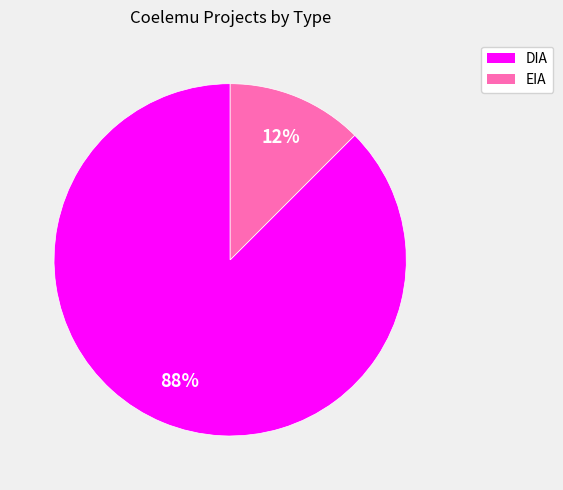

Count the number of slices in the pie.

2